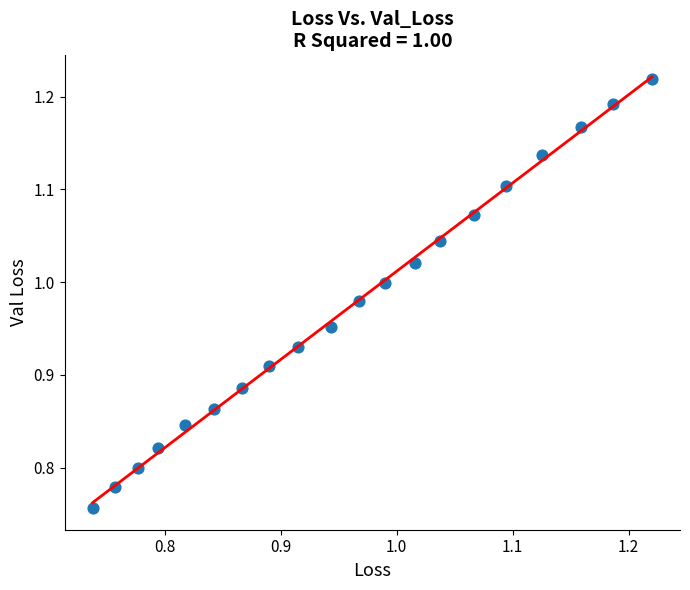

What is the range of X values (max minus min)?

0.5